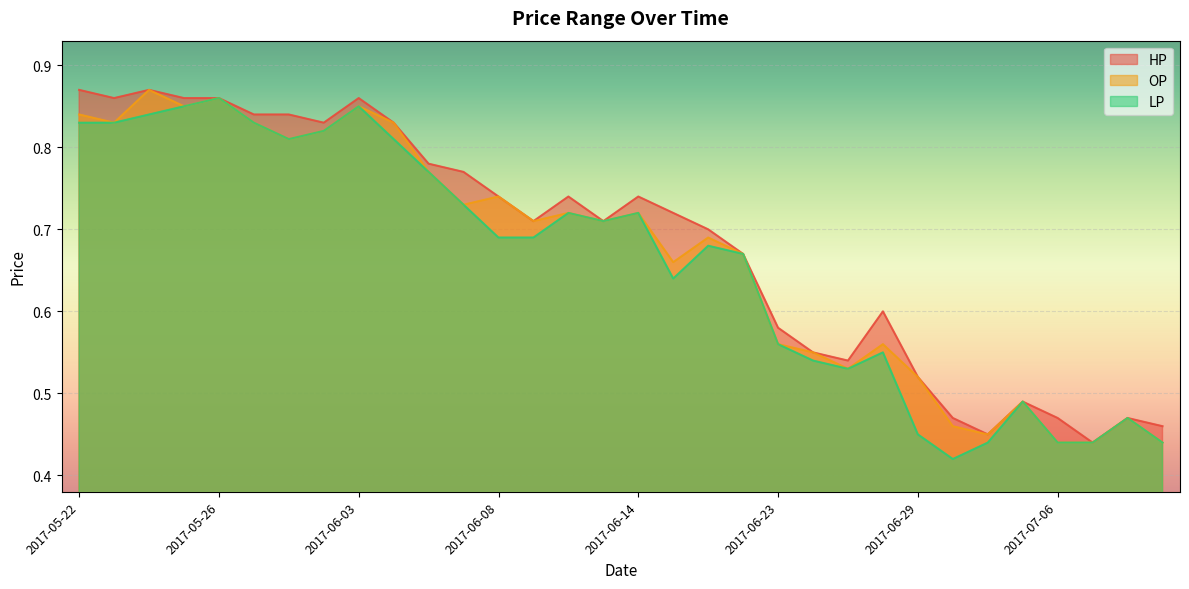

Is the value of HP at 2017-06-16 greater than the value of LP at 2017-05-22?

No